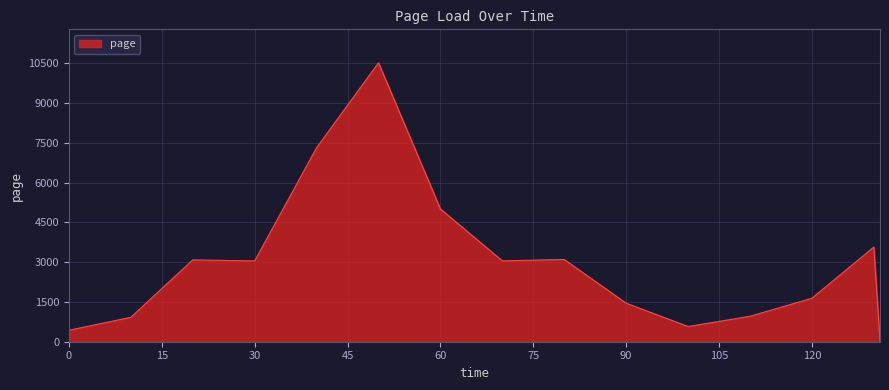

What is the maximum value shown in the chart?

10519.0